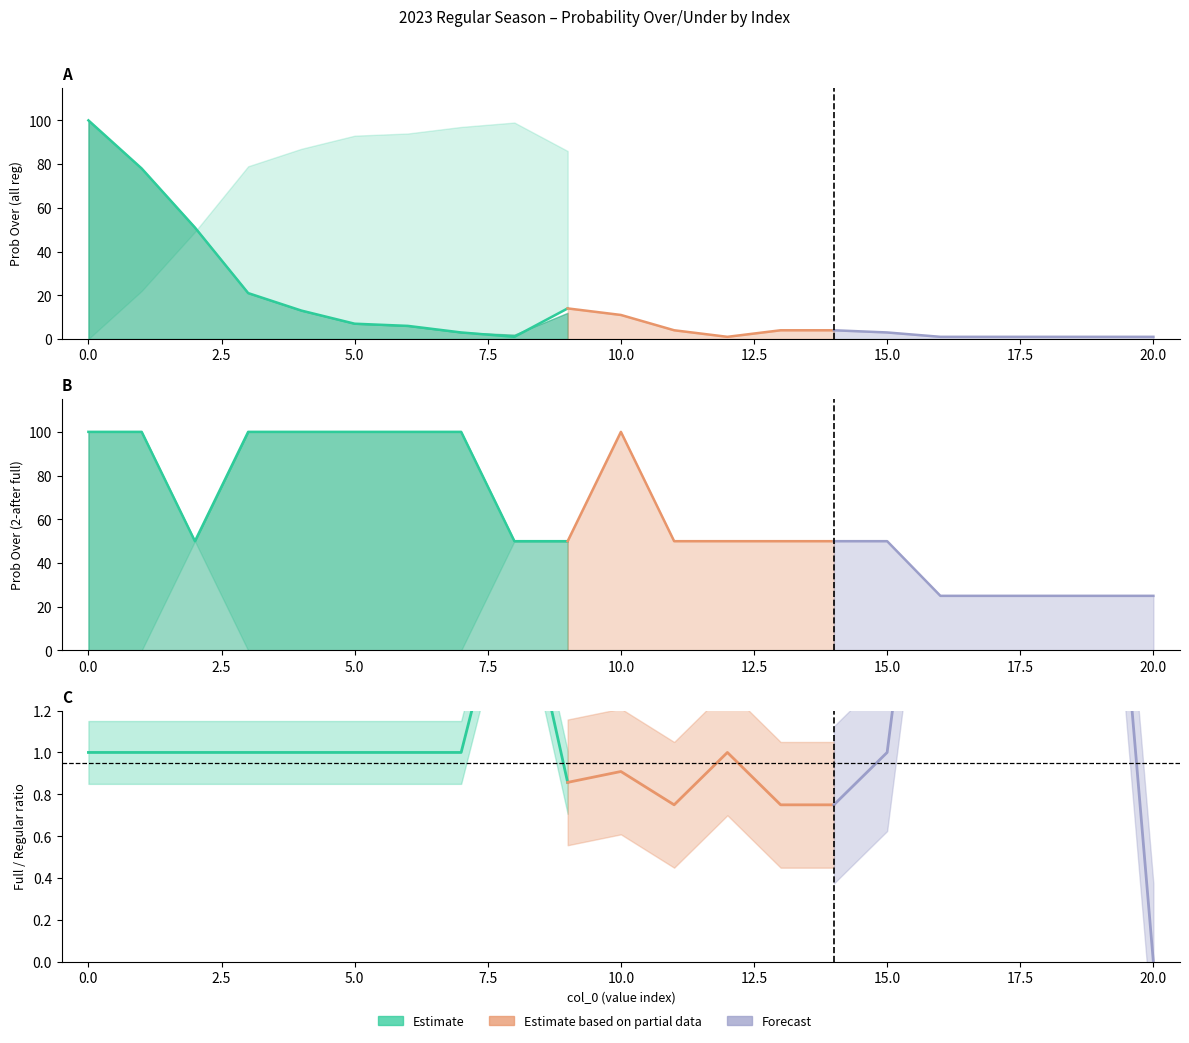

What is the label of the 3rd point from the right?

15.0